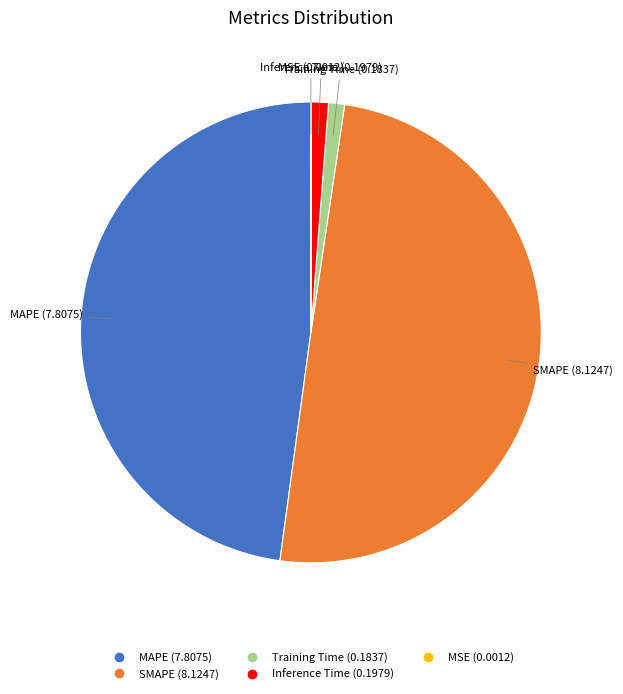

True or false: Training Time accounts for 9% of the total.

False